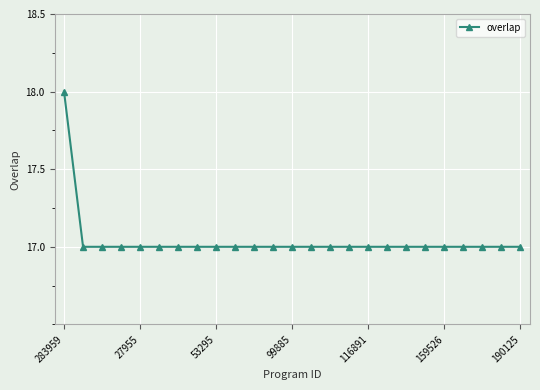

What is the value of the 5th point from the left?

17